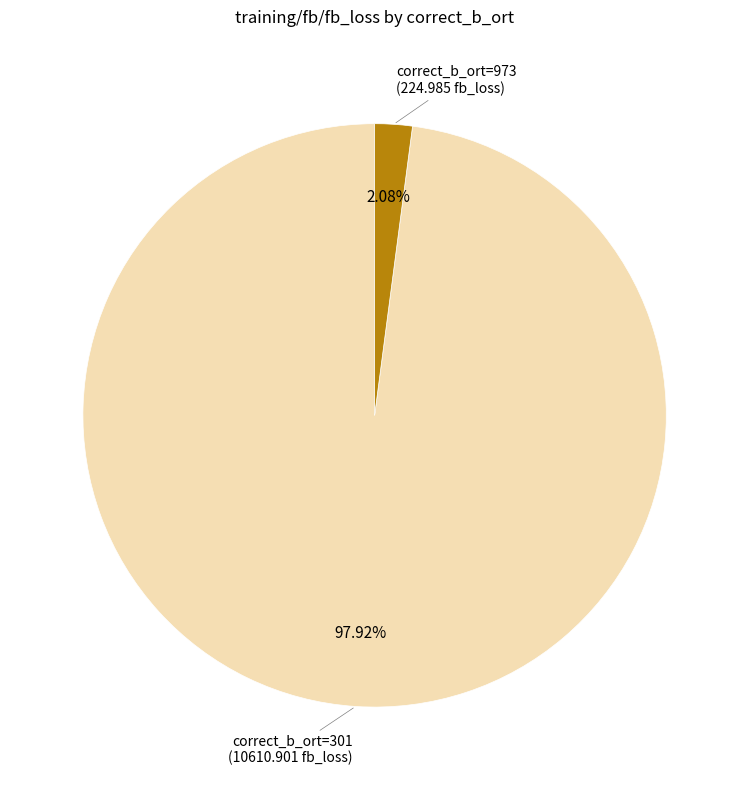

What is the smallest slice in the pie chart?

correct_b_ort=973 (224.985 fb_loss)